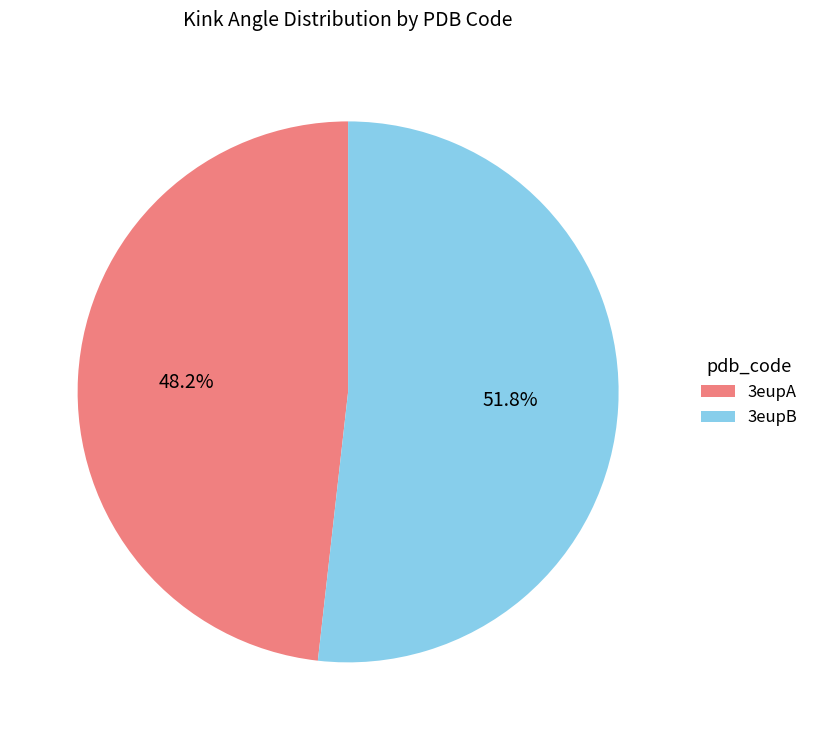

Between 3eupA and 3eupB, which is larger?

3eupB